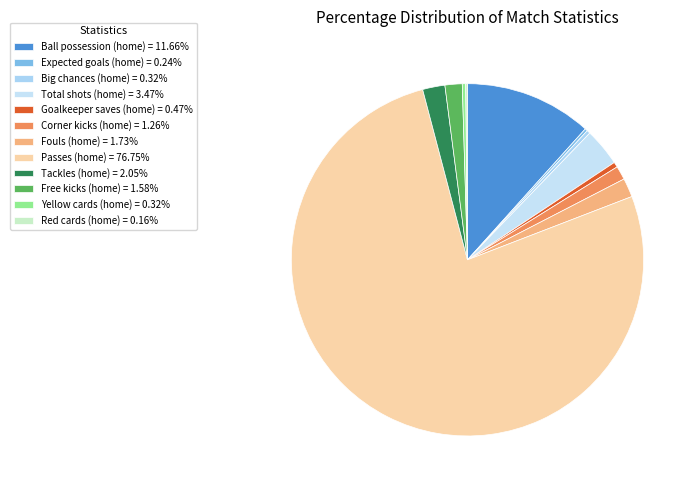

To the nearest percent, what is the difference between the Yellow cards (home) and Ball possession (home) slice percentages?

11%